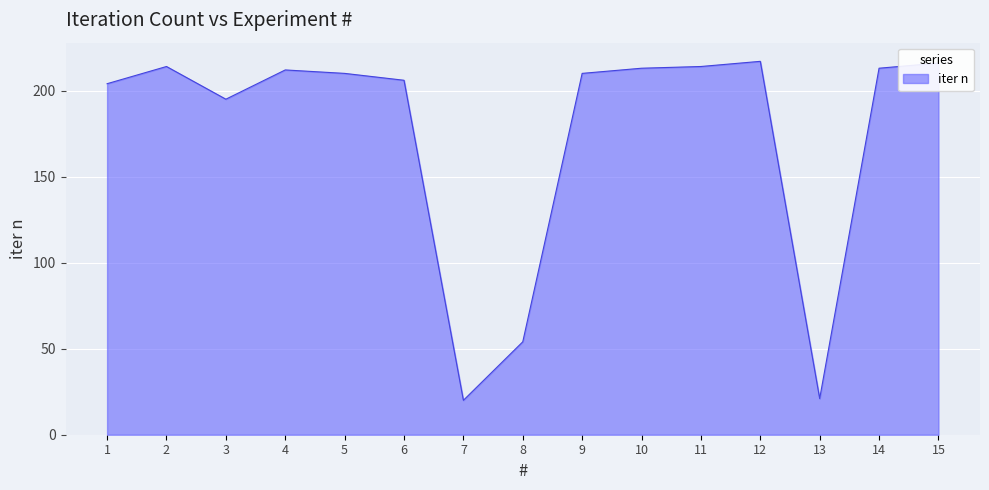

Between 8 and 14, which is larger?

14